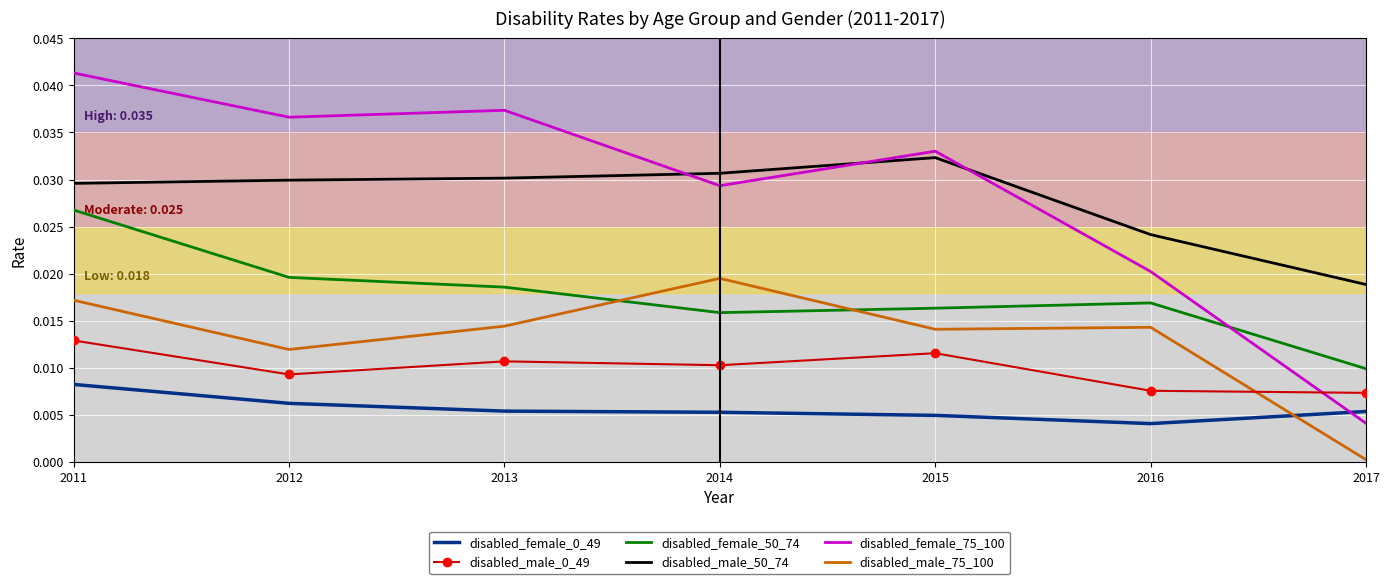

Which category has the highest value across all series?

2011